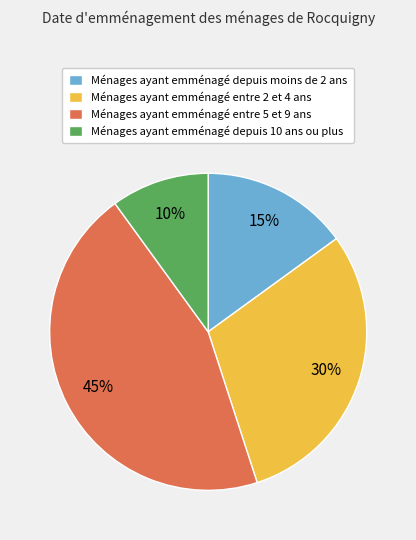

To the nearest percent, what is the difference between the largest and smallest slice percentages?

35%